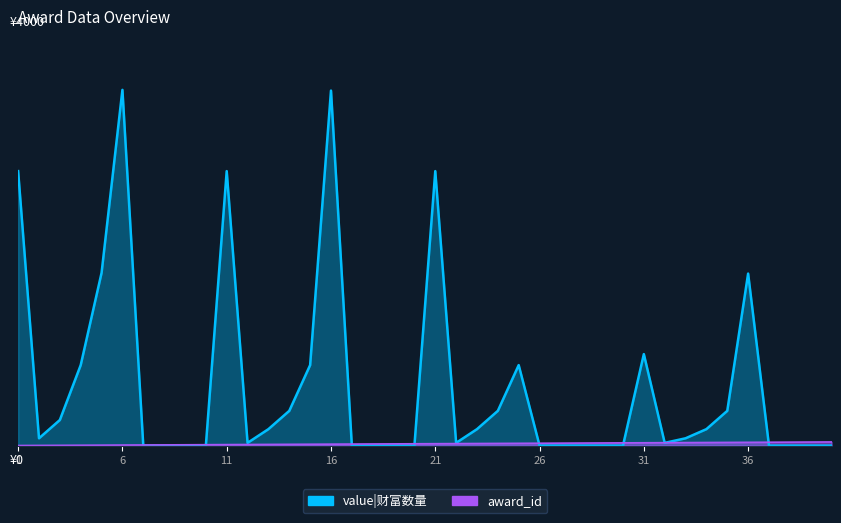

What is the value of the award_id point at the 18th from the left?

18